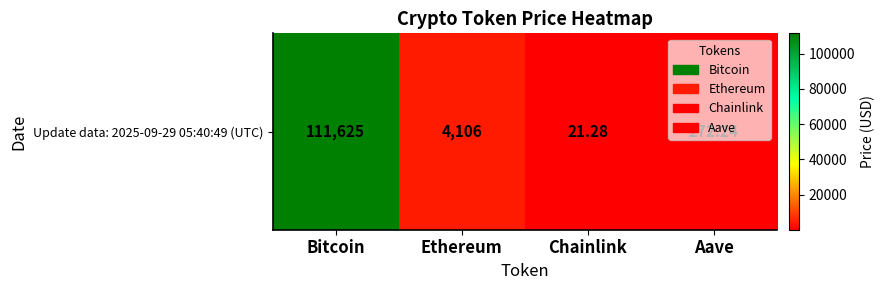

At which label does the data first exceed 4105?

Bitcoin